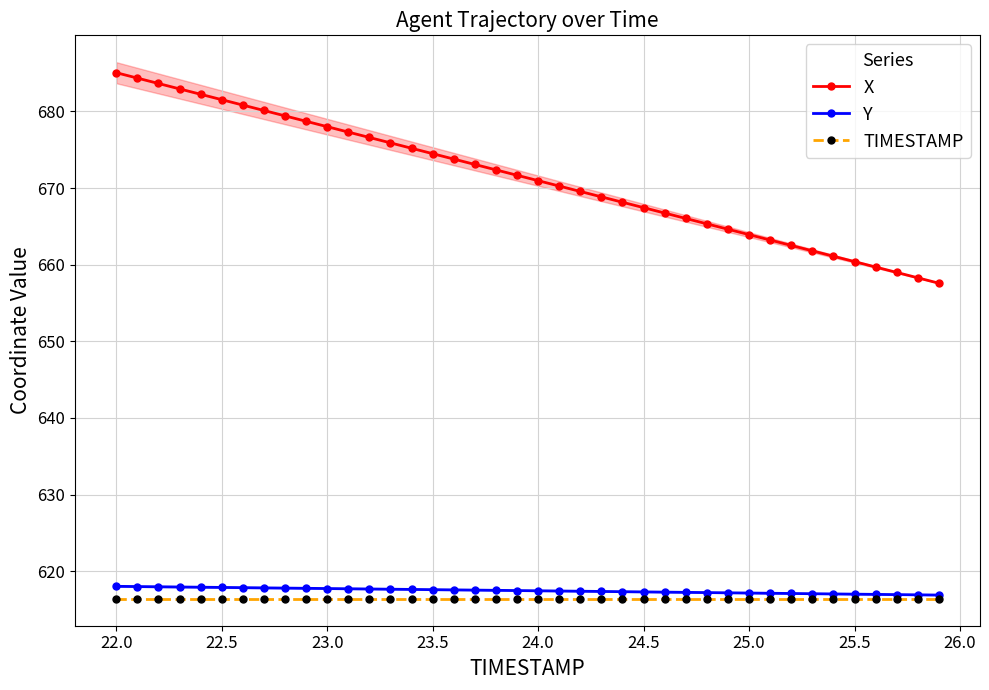

Which series has the widest spread of values?

X